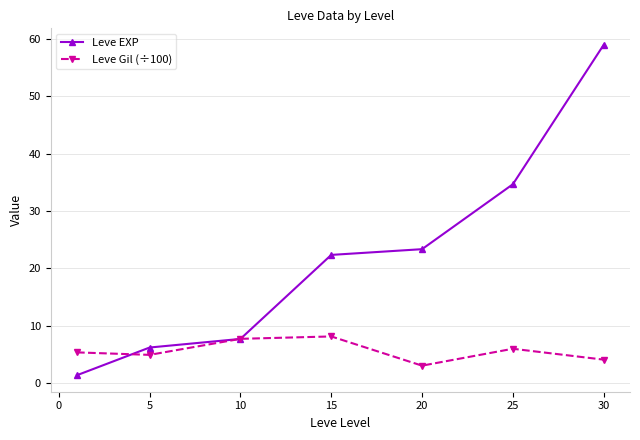

Does the chart display data point markers on the line(s)?

Yes